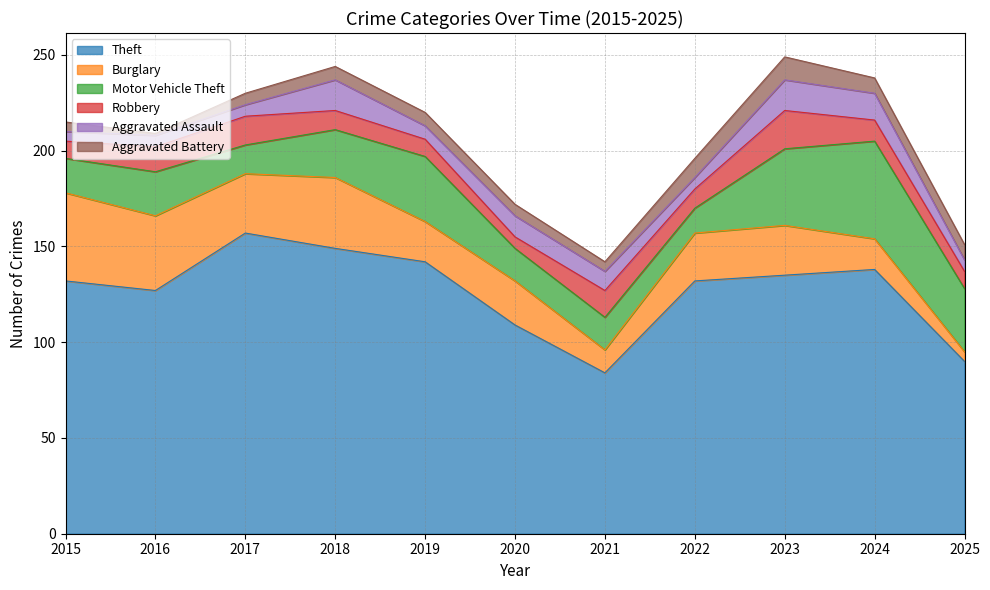

Reading left to right, extract all data points from this chart.

Theft: 2015=132	2016=127	2017=157	2018=149	2019=142	2020=109	2021=84	2022=132	2023=135	2024=138	2025=90
Burglary: 2015=46	2016=39	2017=31	2018=37	2019=21	2020=23	2021=12	2022=25	2023=26	2024=16	2025=5
Motor Vehicle Theft: 2015=18	2016=23	2017=15	2018=25	2019=34	2020=17	2021=17	2022=13	2023=40	2024=51	2025=33
Robbery: 2015=9	2016=13	2017=15	2018=10	2019=9	2020=6	2021=14	2022=10	2023=20	2024=11	2025=9
Aggravated Assault: 2015=5	2016=6	2017=6	2018=16	2019=7	2020=11	2021=10	2022=6	2023=16	2024=14	2025=6
Aggravated Battery: 2015=5	2016=1	2017=6	2018=7	2019=7	2020=6	2021=5	2022=10	2023=12	2024=8	2025=8